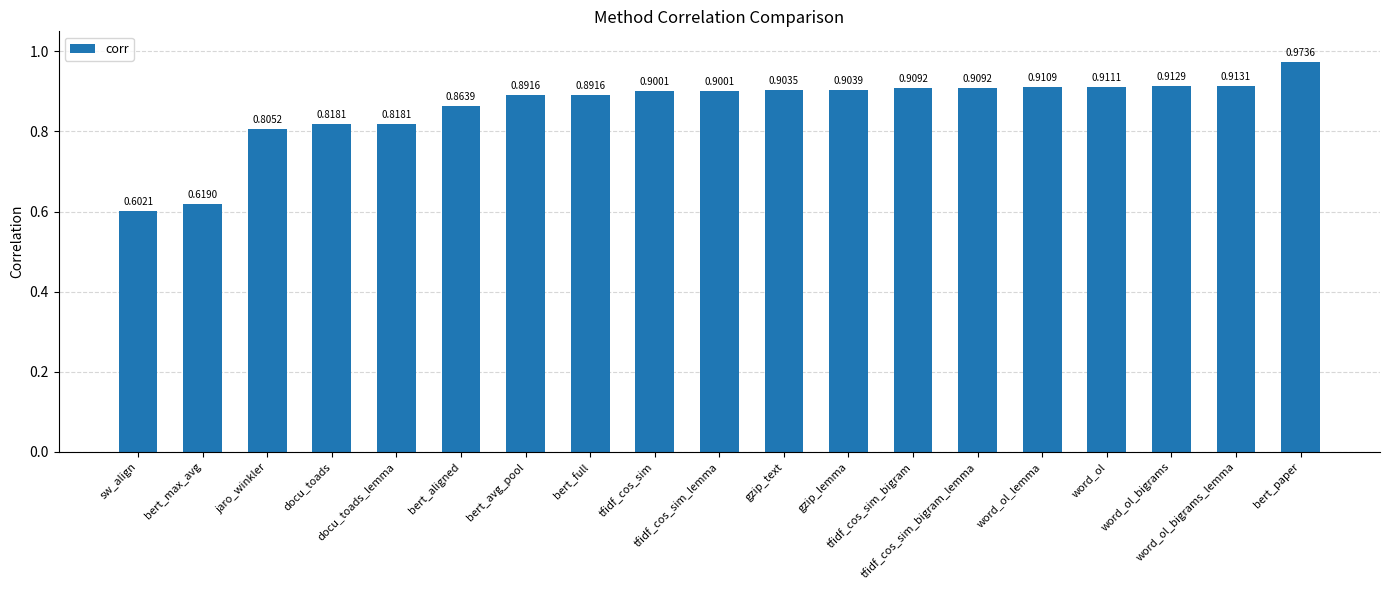

What is the difference between the maximum and minimum values?

0.4